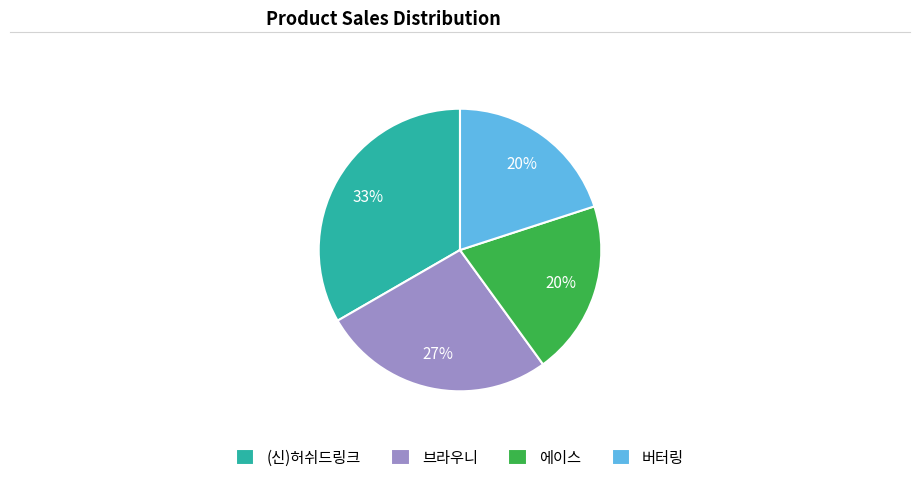

Does (신)허쉬드링크 account for over 50% of the chart?

No